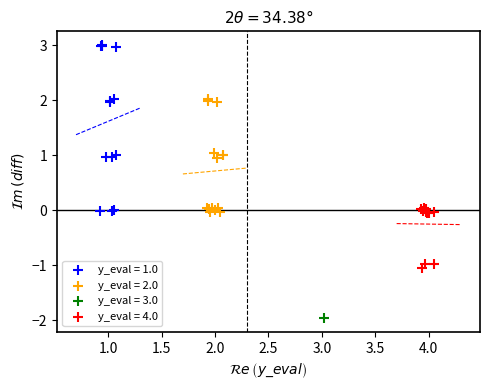

What are all the series names shown in the legend?

y_eval = 1.0, y_eval = 2.0, y_eval = 3.0, y_eval = 4.0